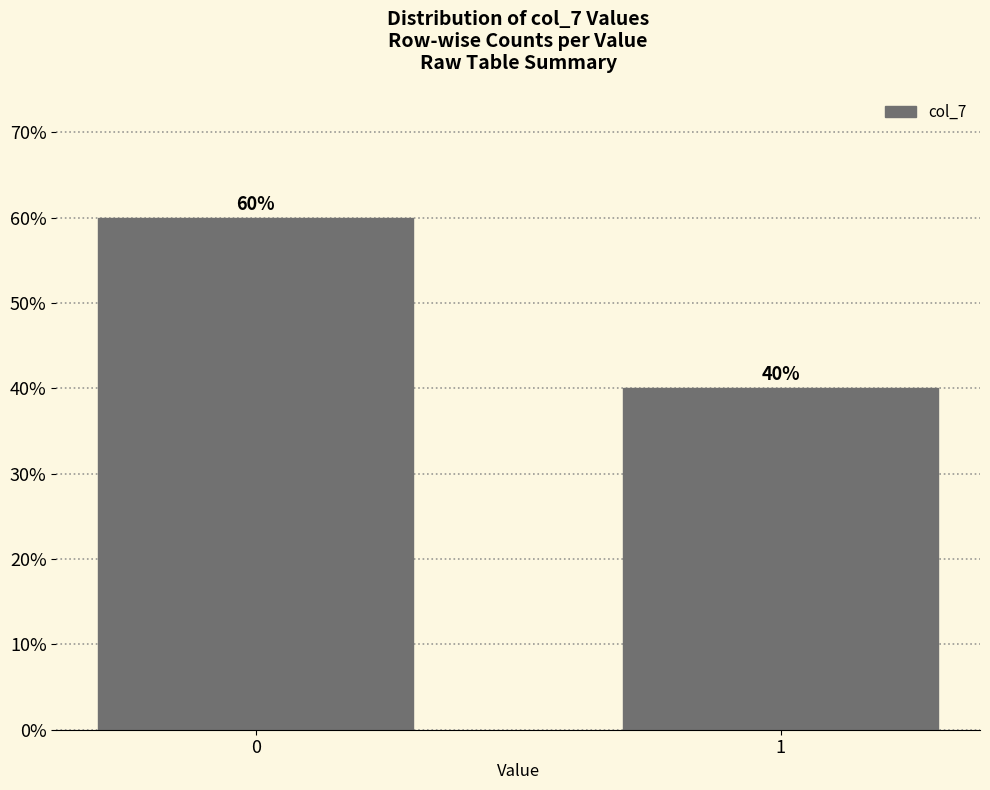

Reading left to right, list all the values displayed in this chart.

60	40